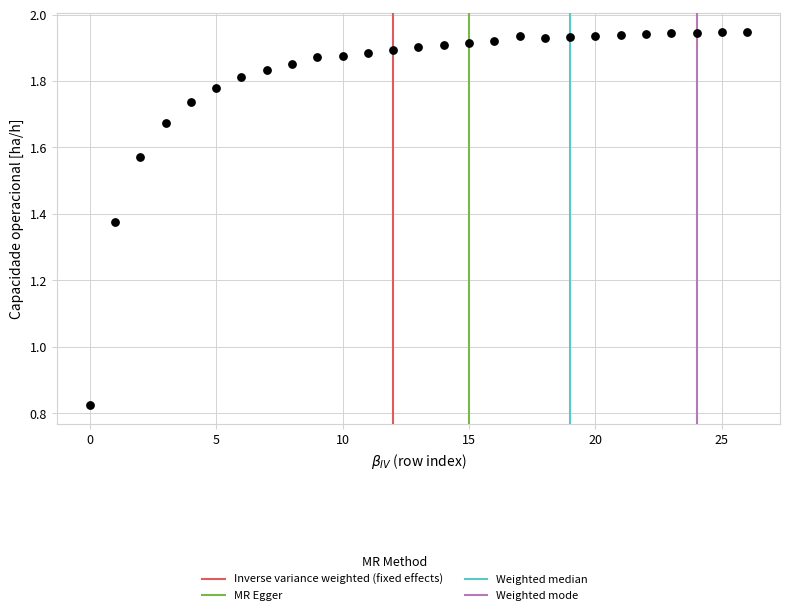

What is the range of Y values (max minus min)?

1.1